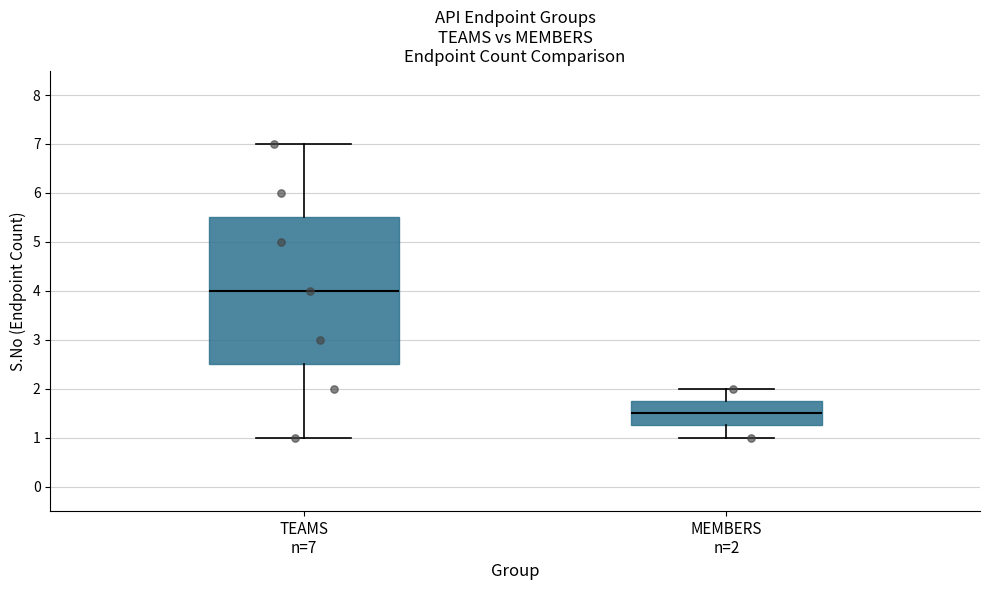

Where does the median line of the box for TEAMS n=7 sit on the y-axis? The values are not printed on the chart, so give them approximately, as read against the axis.

4.0